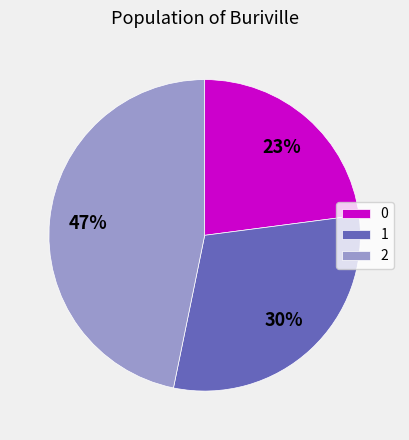

To the nearest percent, what is the average slice percentage?

33%